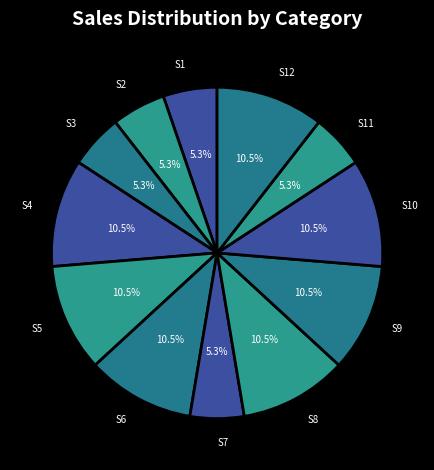

Approximately how many times larger is the value at S5 compared to S6?

1.0